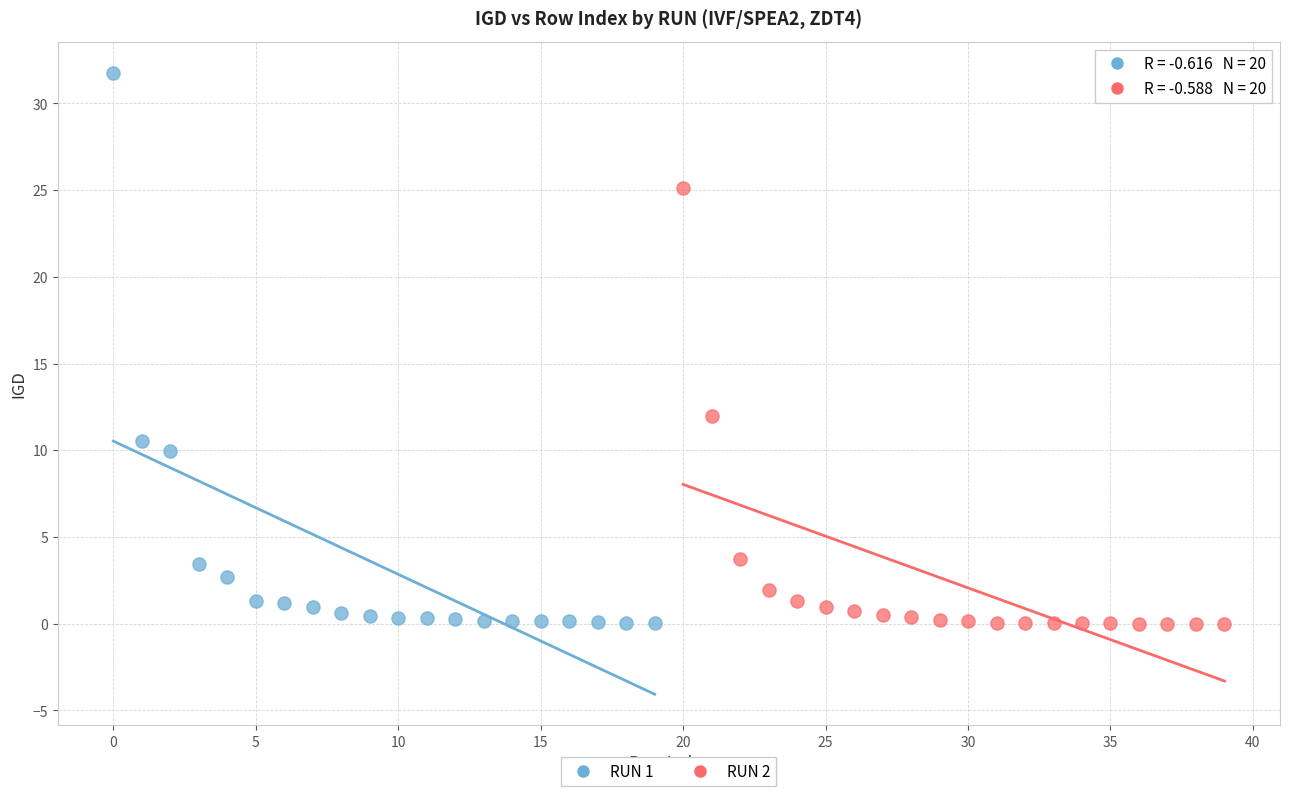

Which series has the largest Y range (max minus min)?

RUN 1